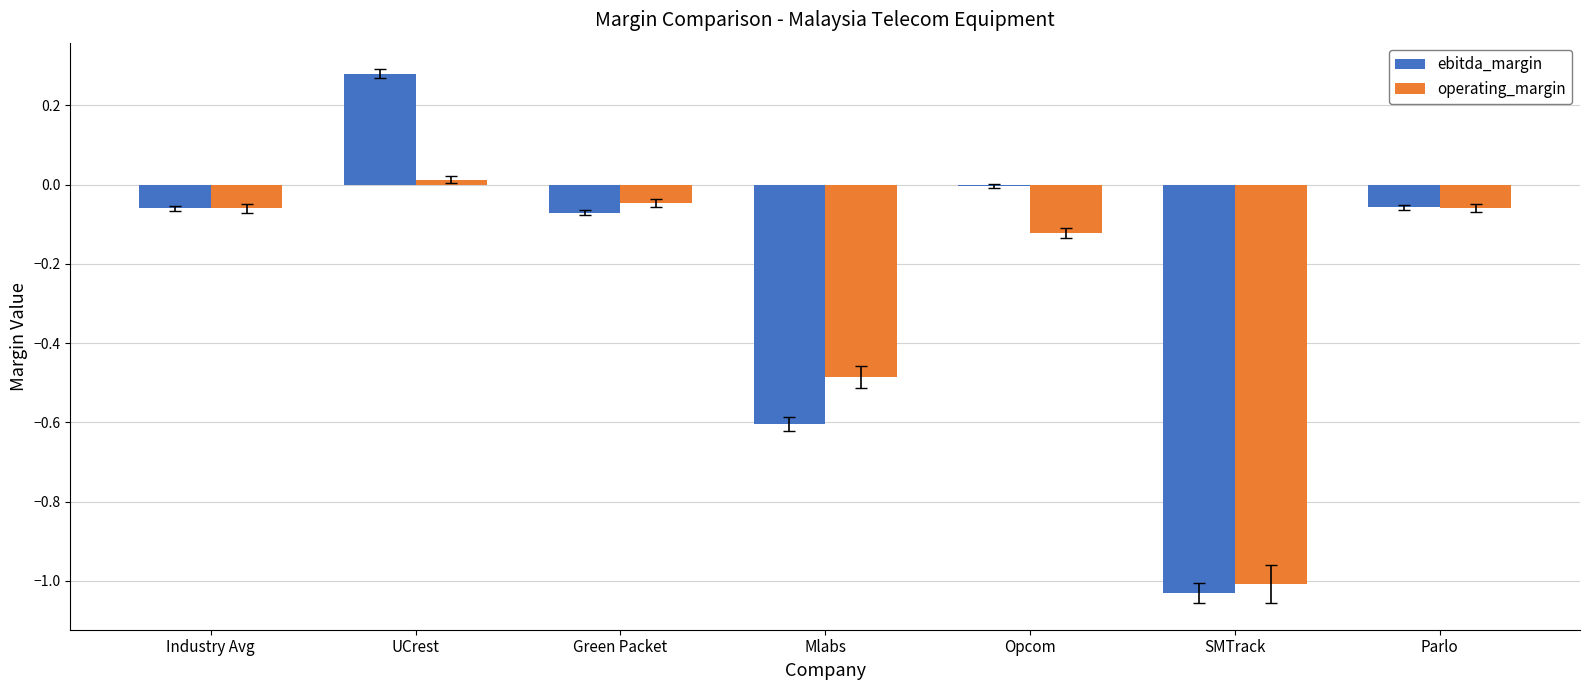

Is it true that ebitda_margin equals -1.0 at SMTrack?

True